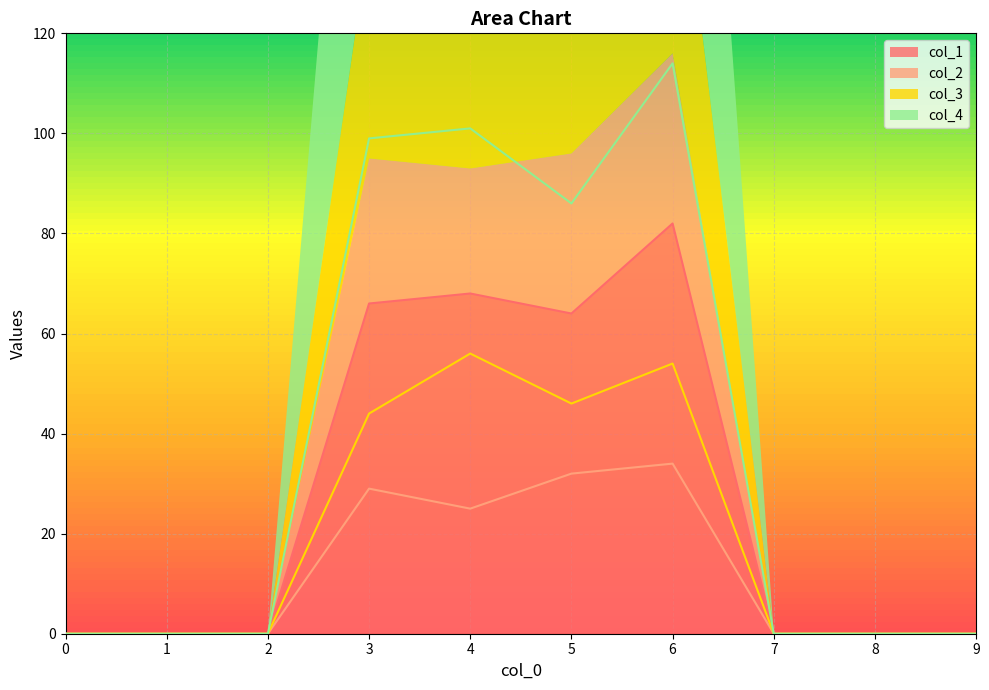

At which label does col_2 reach its peak?

6